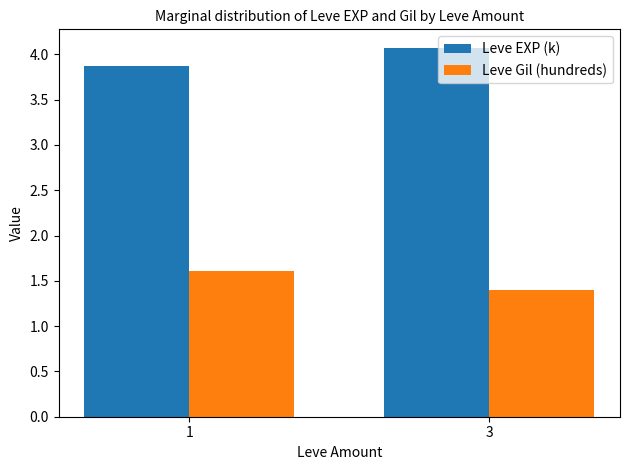

What is the spread (max minus min) of values at 3?

2.7